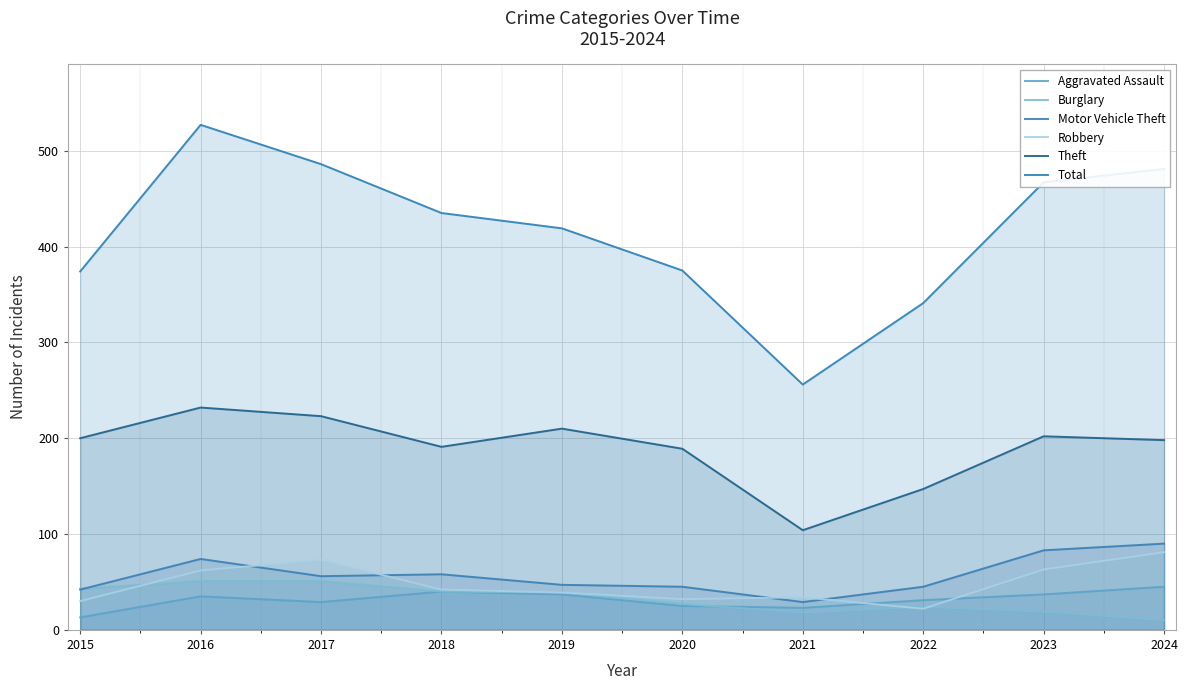

The value of Aggravated Assault at 2015 is 13. True or false?

True